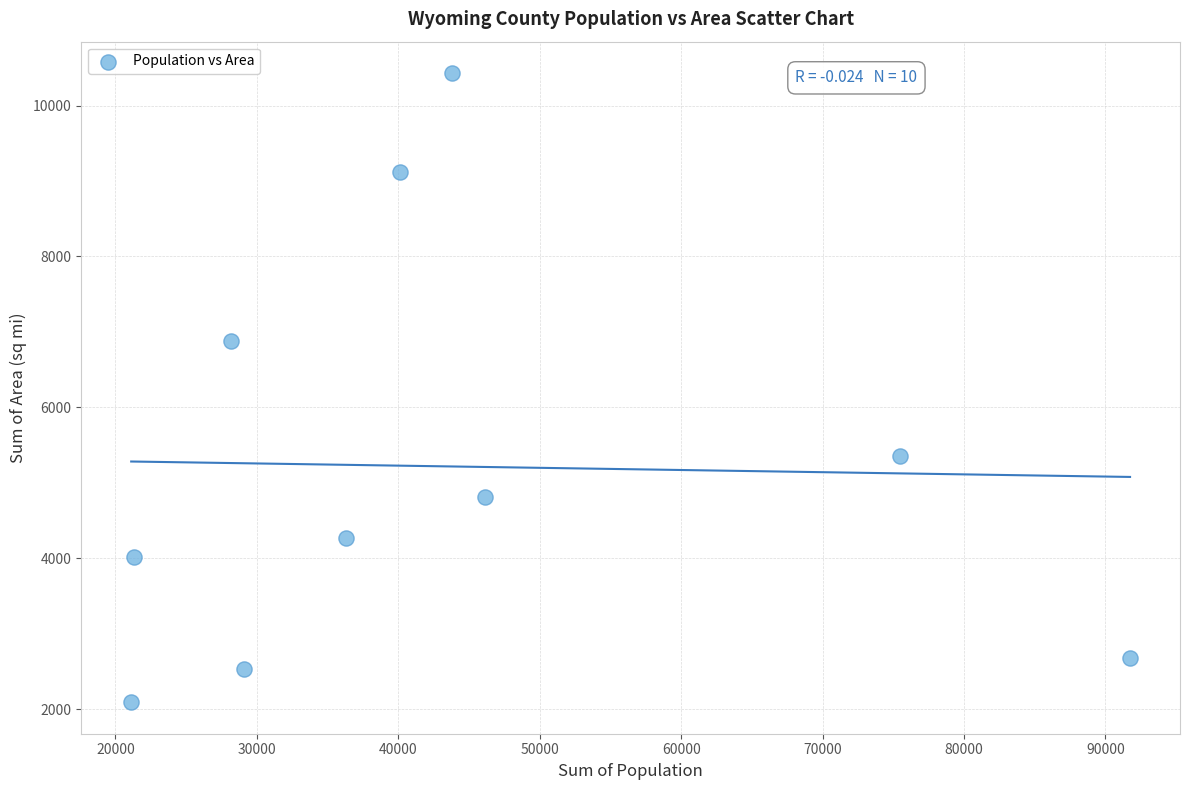

What is the range of X values (max minus min)?

70620